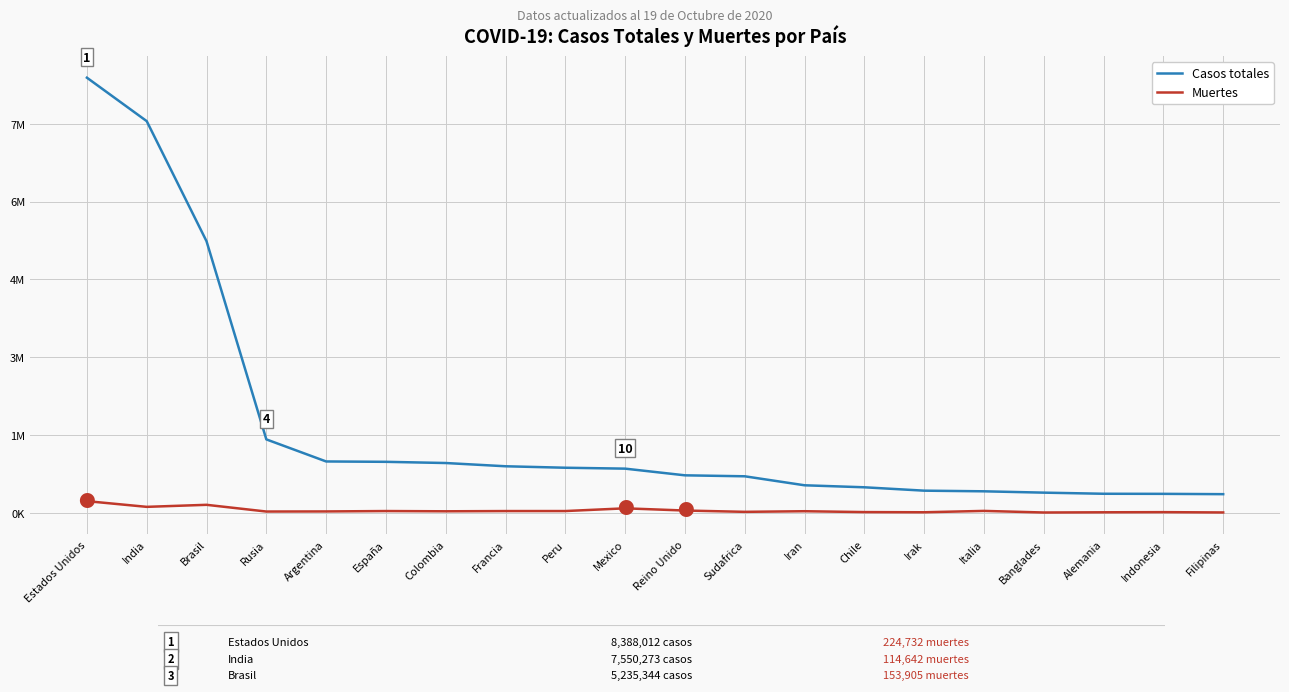

True or false: Muertes has more than 1 points higher than both neighbors.

True